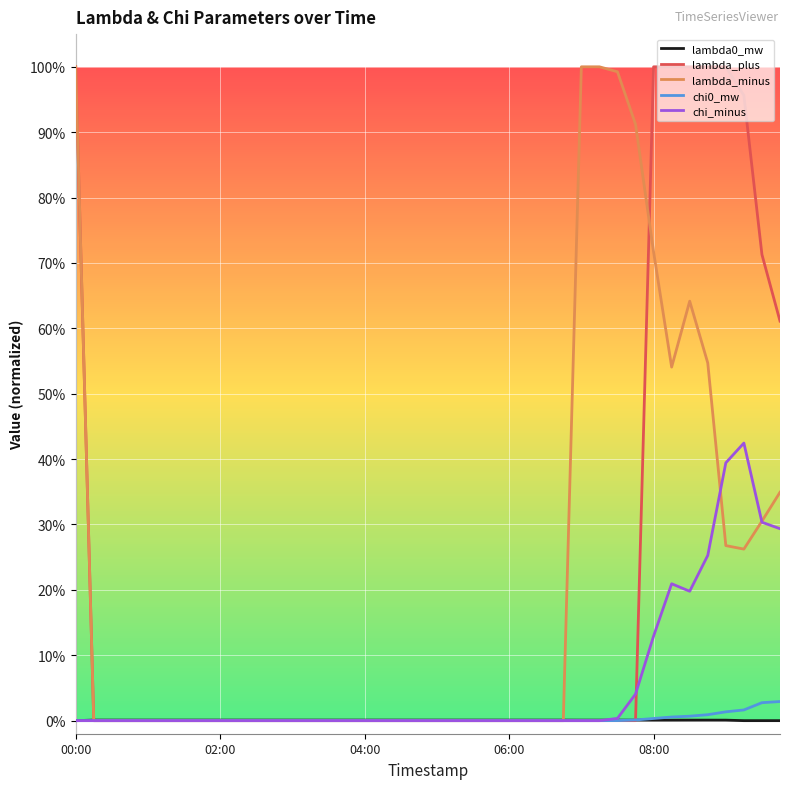

Does the chart have visible grid lines?

Yes